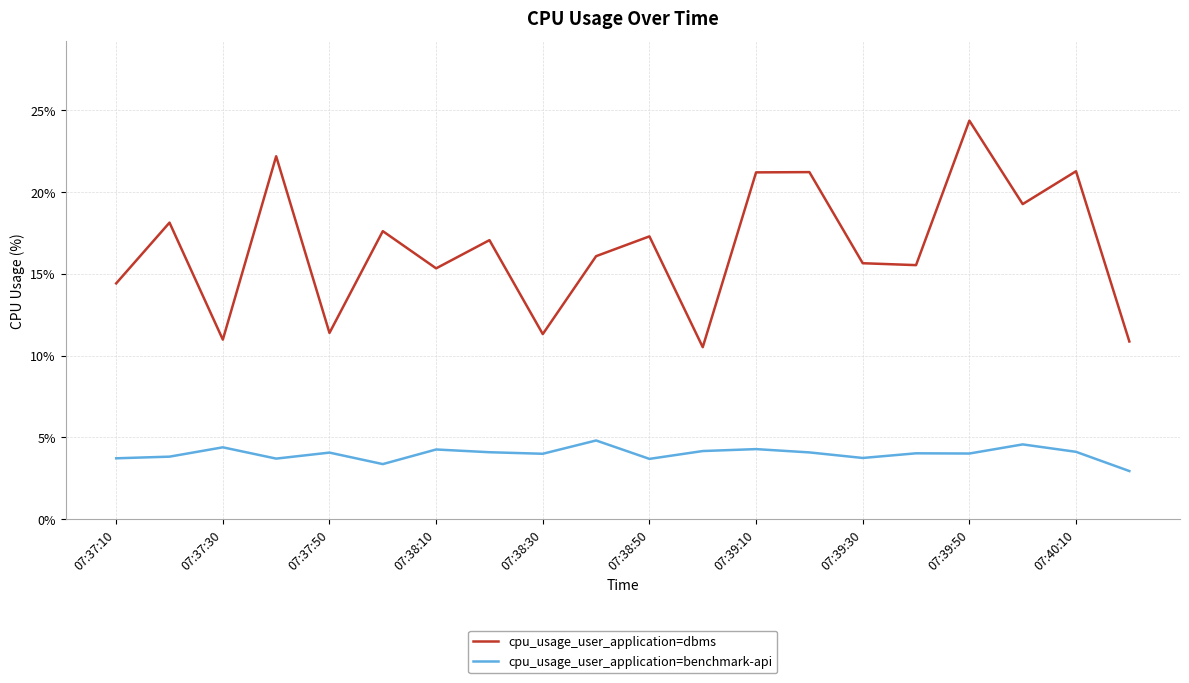

Does the chart display data point markers on the line(s)?

No